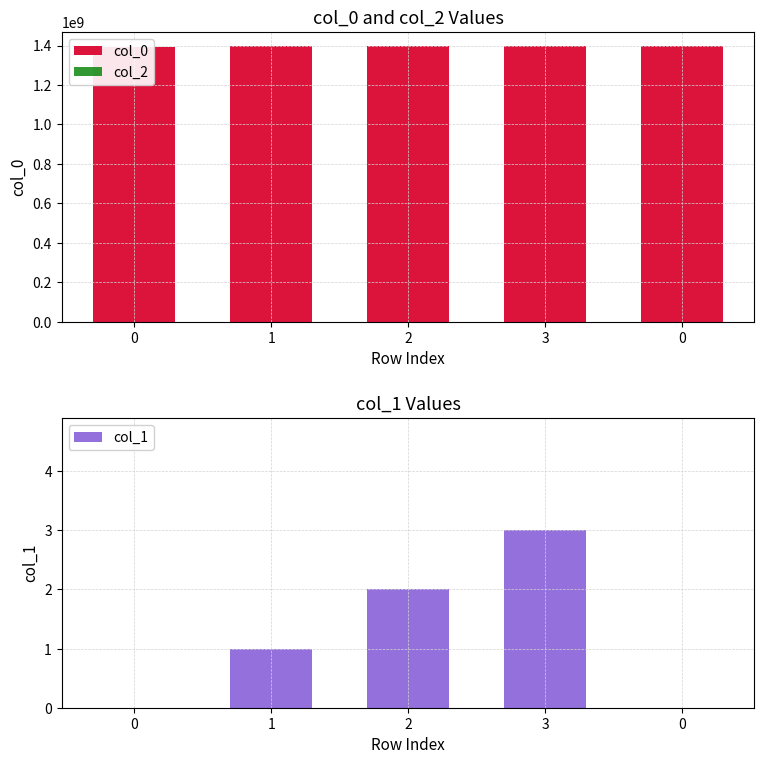

What is the total value across all series at 0?

1394030042